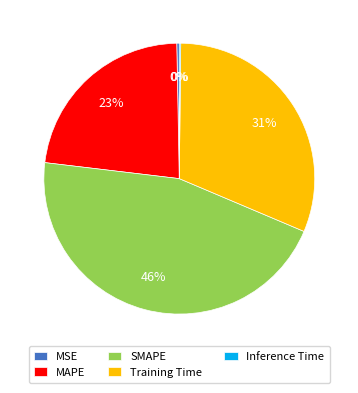

True or false: MSE accounts for 0% of the total.

True